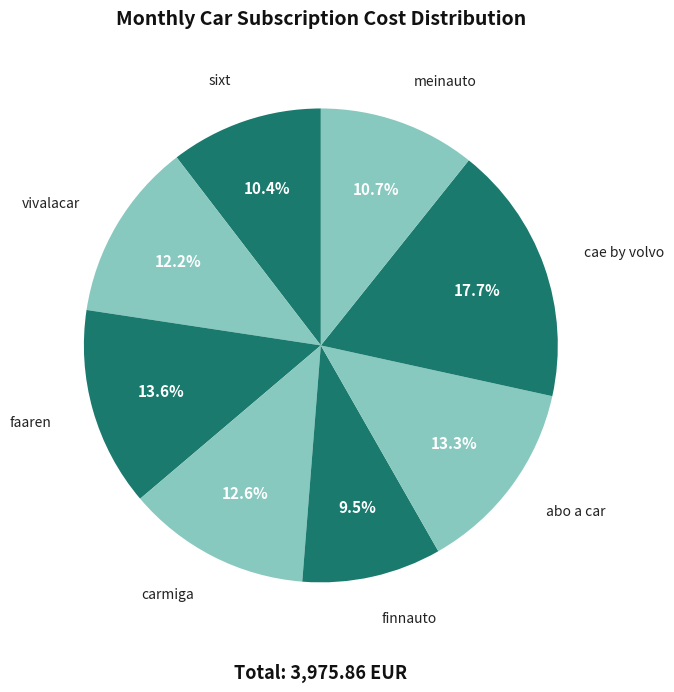

Combined, do vivalacar and cae by volvo account for over 50%?

No